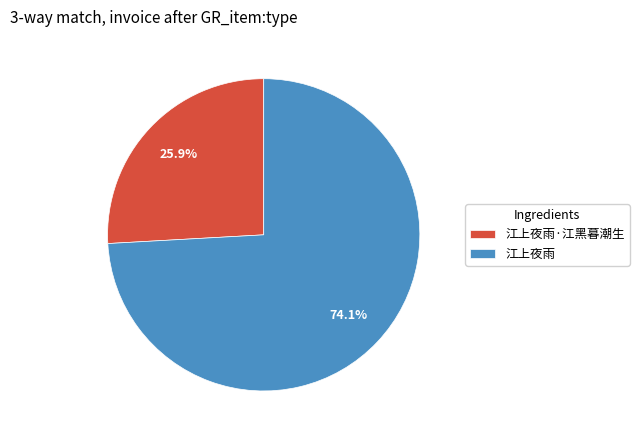

Is it true that 江上夜雨 is 84% of the pie?

False